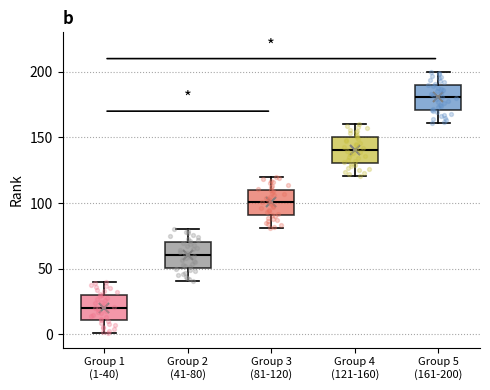

Reading left to right, transcribe this box plot: for each box, give where its median line is, the range the box spans, and where its two whiskers end, as read against the y-axis. The values are not printed on the chart, so give them approximately, as read against the axis.

Group 1 (1-40): median 20, box 10 to 30, whiskers 0 to 40
Group 2 (41-80): median 60, box 50 to 70, whiskers 40 to 80
Group 3 (81-120): median 100, box 90 to 110, whiskers 80 to 120
Group 4 (121-160): median 140, box 130 to 150, whiskers 120 to 160
Group 5 (161-200): median 180, box 170 to 190, whiskers 160 to 200